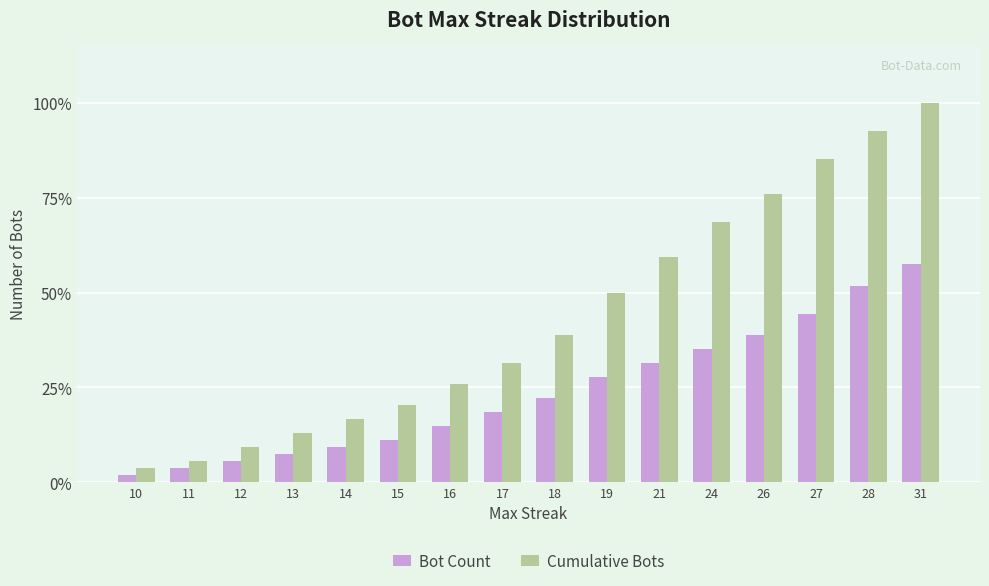

What are all the series names shown in the legend?

Bot Count, Cumulative Bots